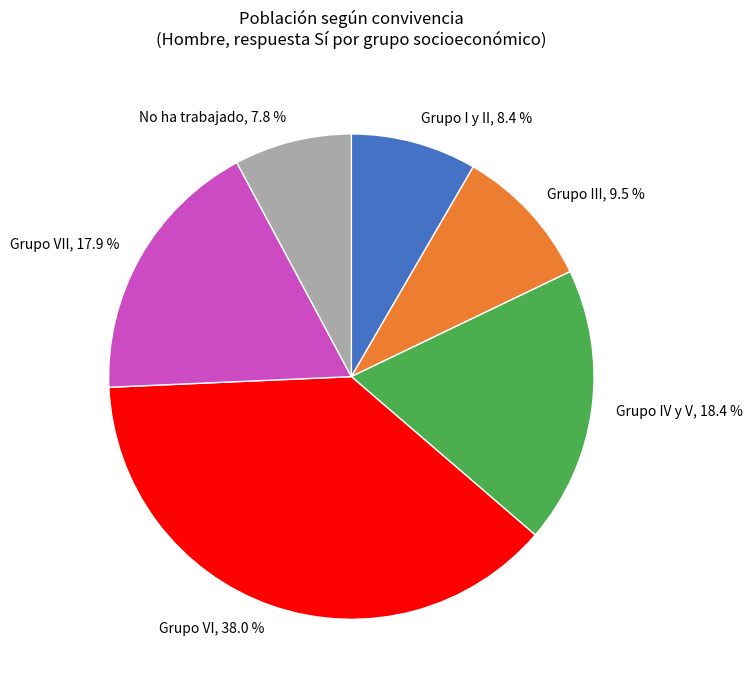

What is the largest slice in the pie chart?

Grupo VI, 38.0 %